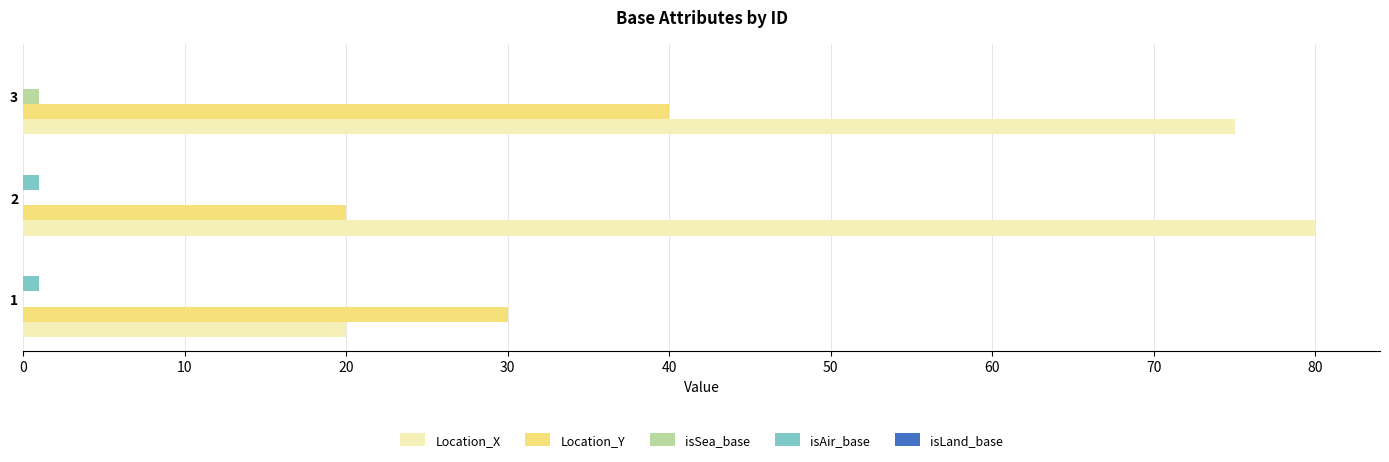

True or false: Location_Y has a value of 20 at 2.

True